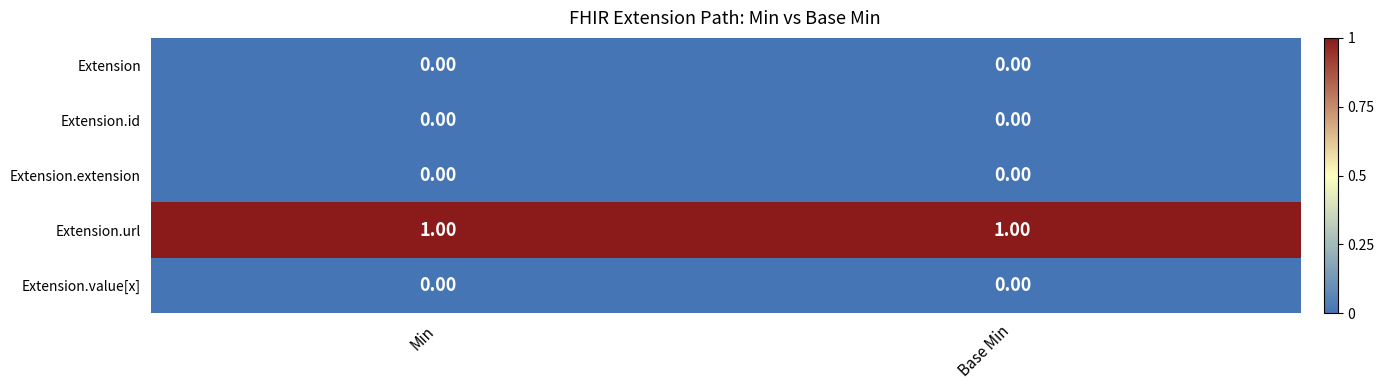

Which series has the largest total across all categories?

Extension.url